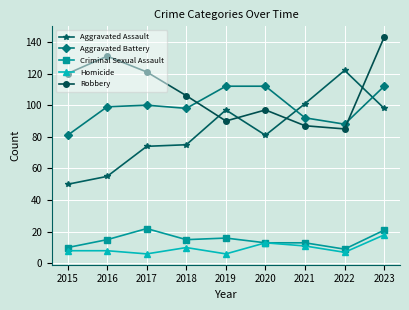

True or false: Aggravated Assault and Homicide cross at least once.

False